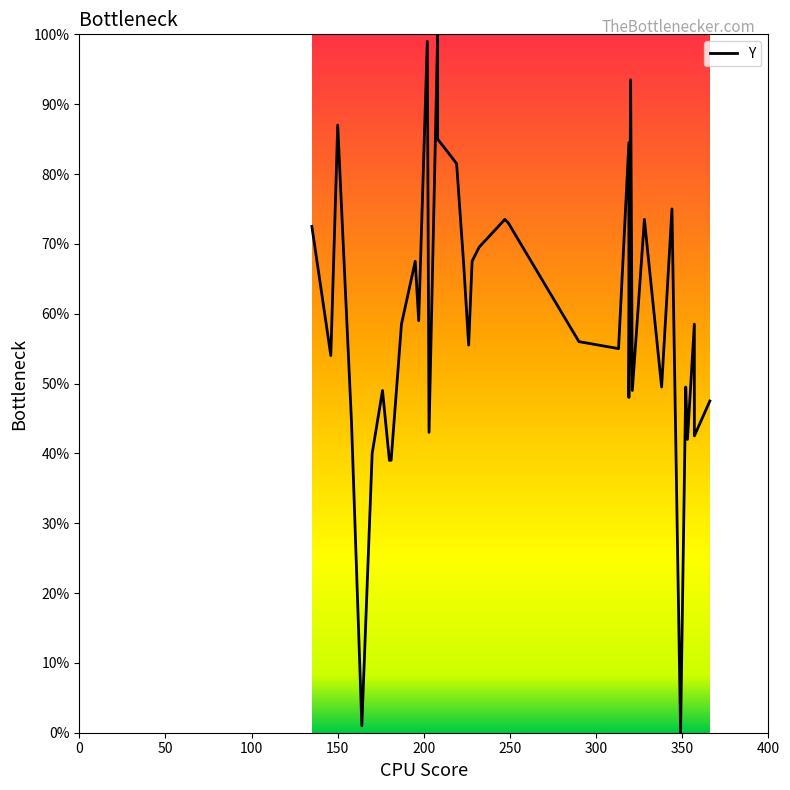

How many interior local valleys (lower than both neighbors) does the data have?

12